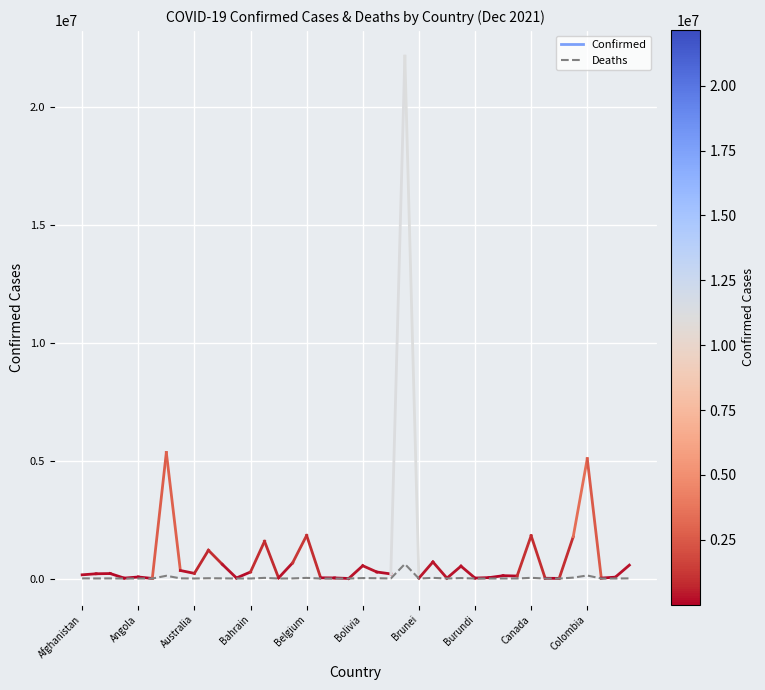

What is the greatest value displayed?

615636